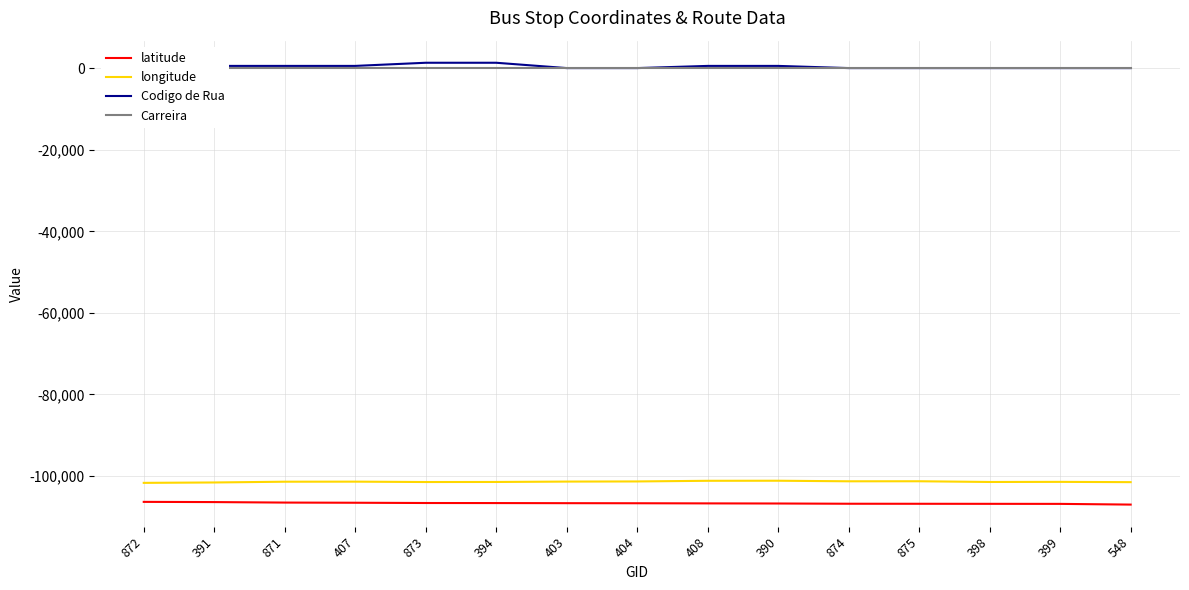

Does the chart have visible grid lines?

Yes